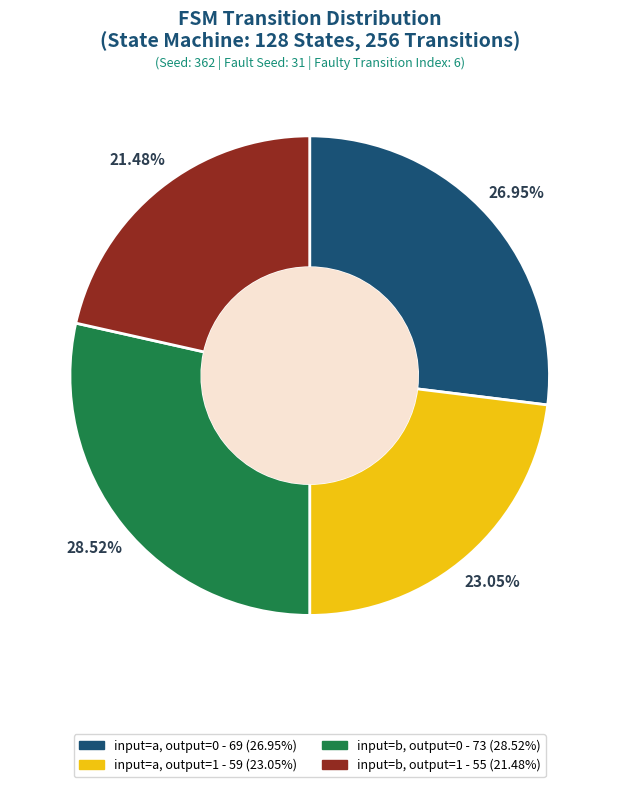

Rank the categories by value from lowest to highest.

input=b, output=1, input=a, output=1, input=a, output=0, input=b, output=0